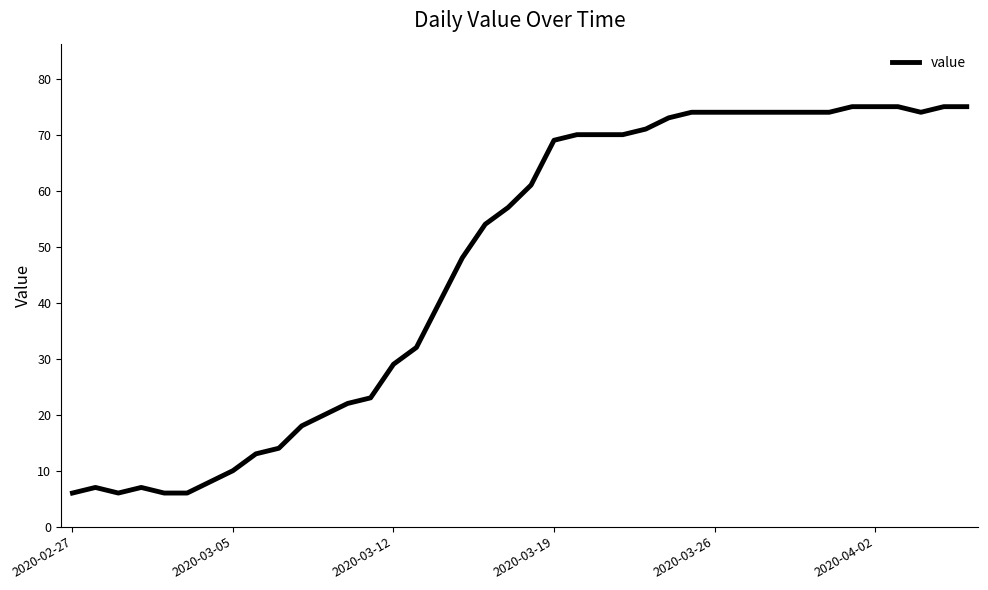

Is this an area chart (filled region under the line)?

No